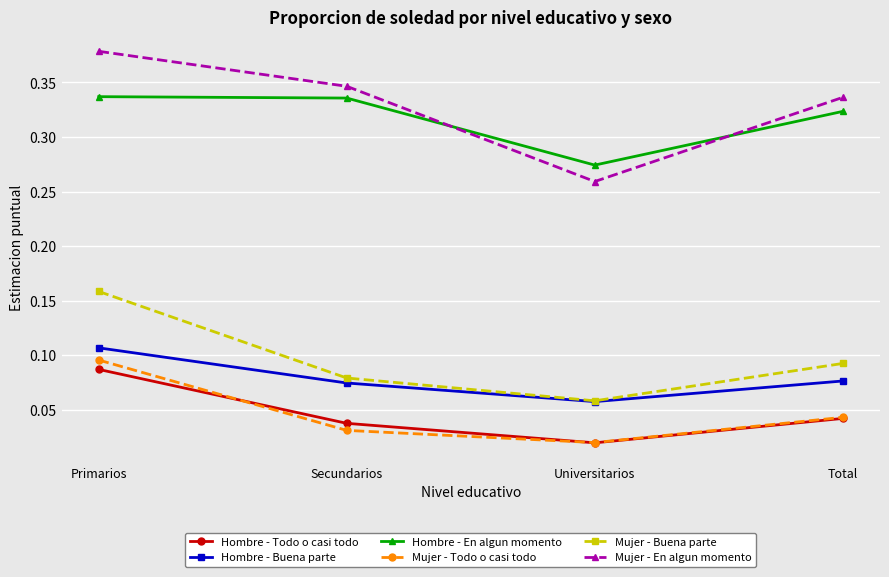

At how many categories does at least one series exceed 0?

4